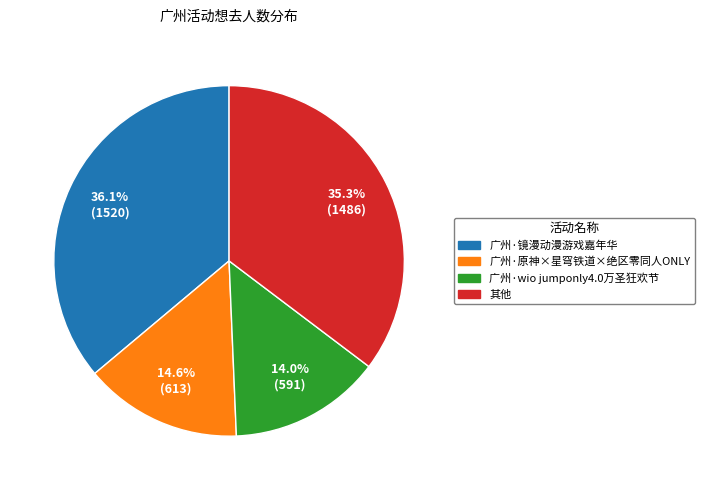

To the nearest percent, what is the average slice percentage?

25%